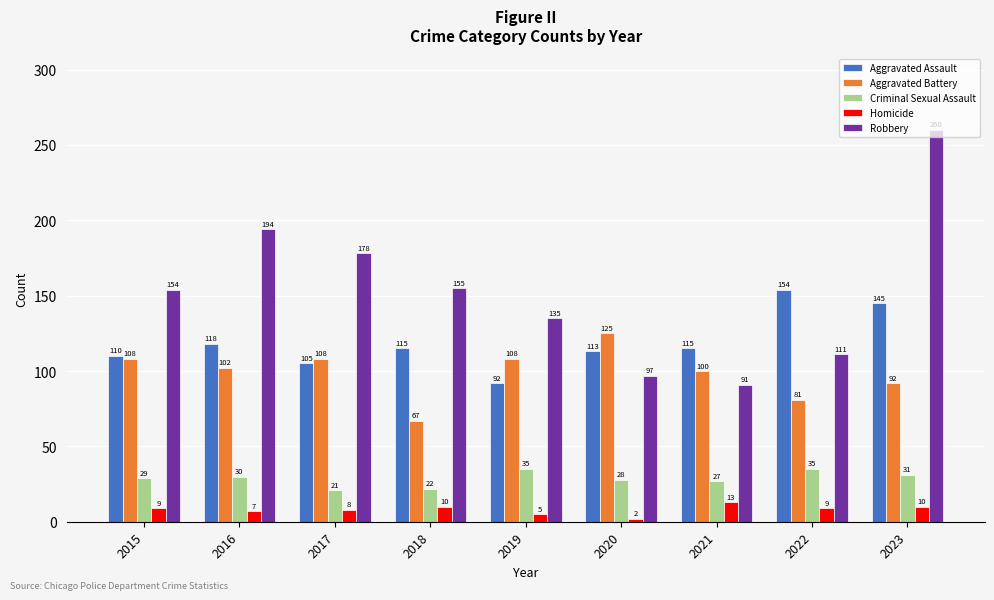

At which category does the chart reach its peak across all series?

2023